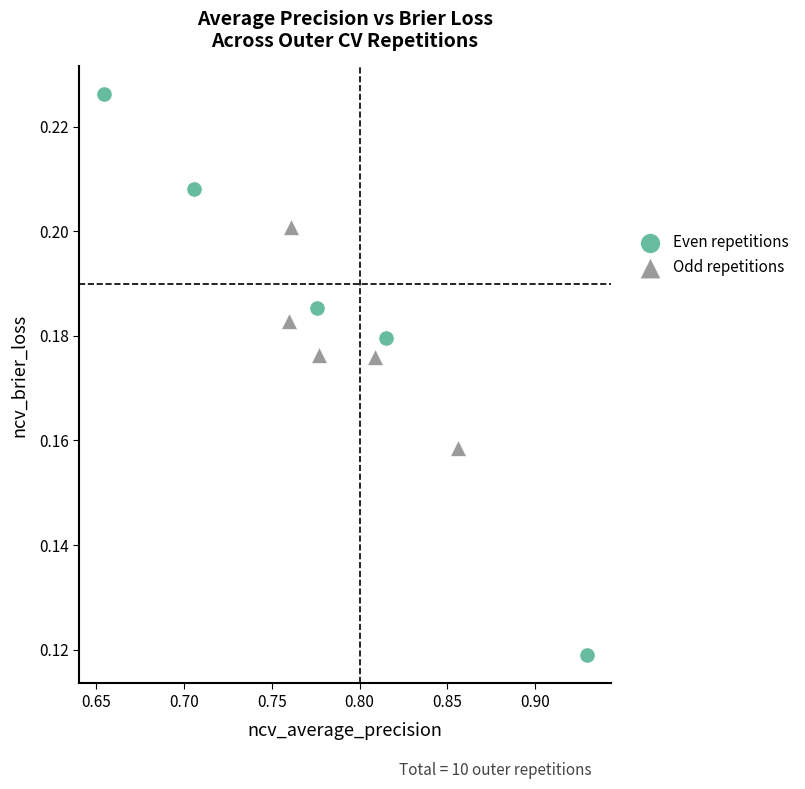

Which series contains the highest Y value?

Even repetitions